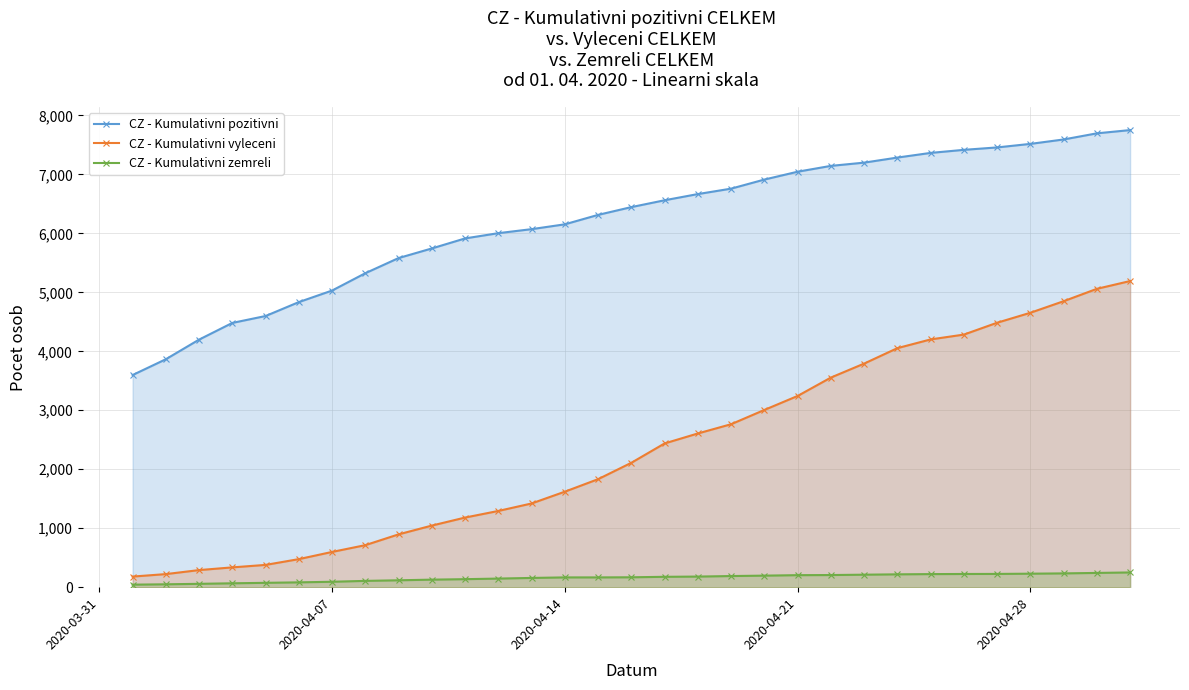

At how many categories does at least one series exceed 1147?

31